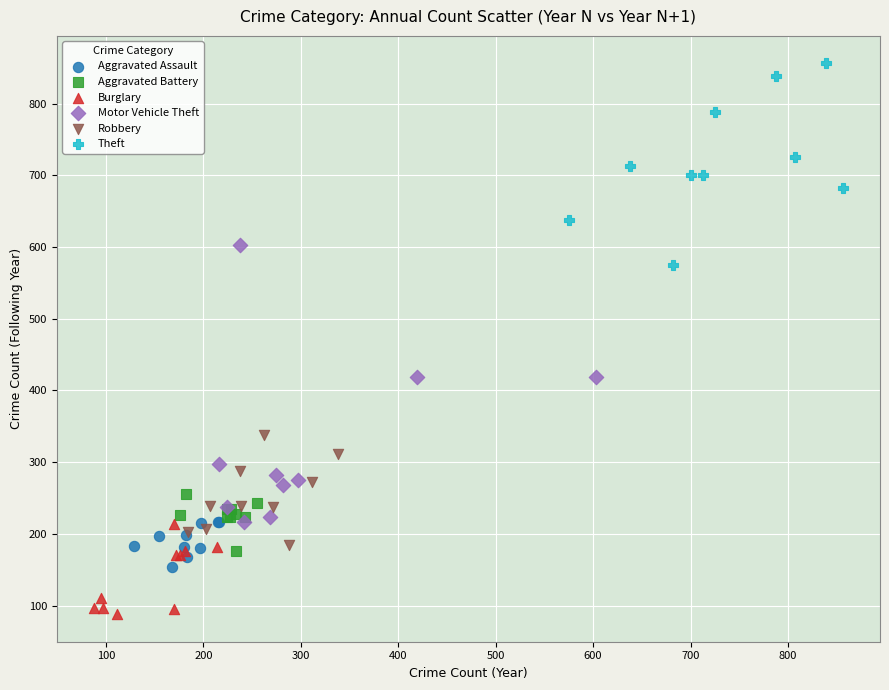

Which series reaches the maximum Y coordinate?

Theft